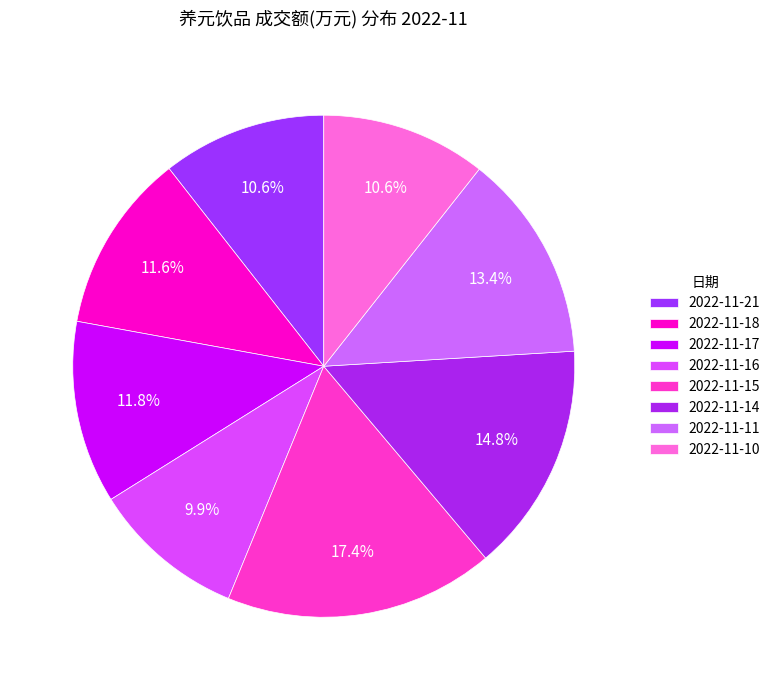

To the nearest percent, what is the difference between the largest and smallest slice percentages?

7%